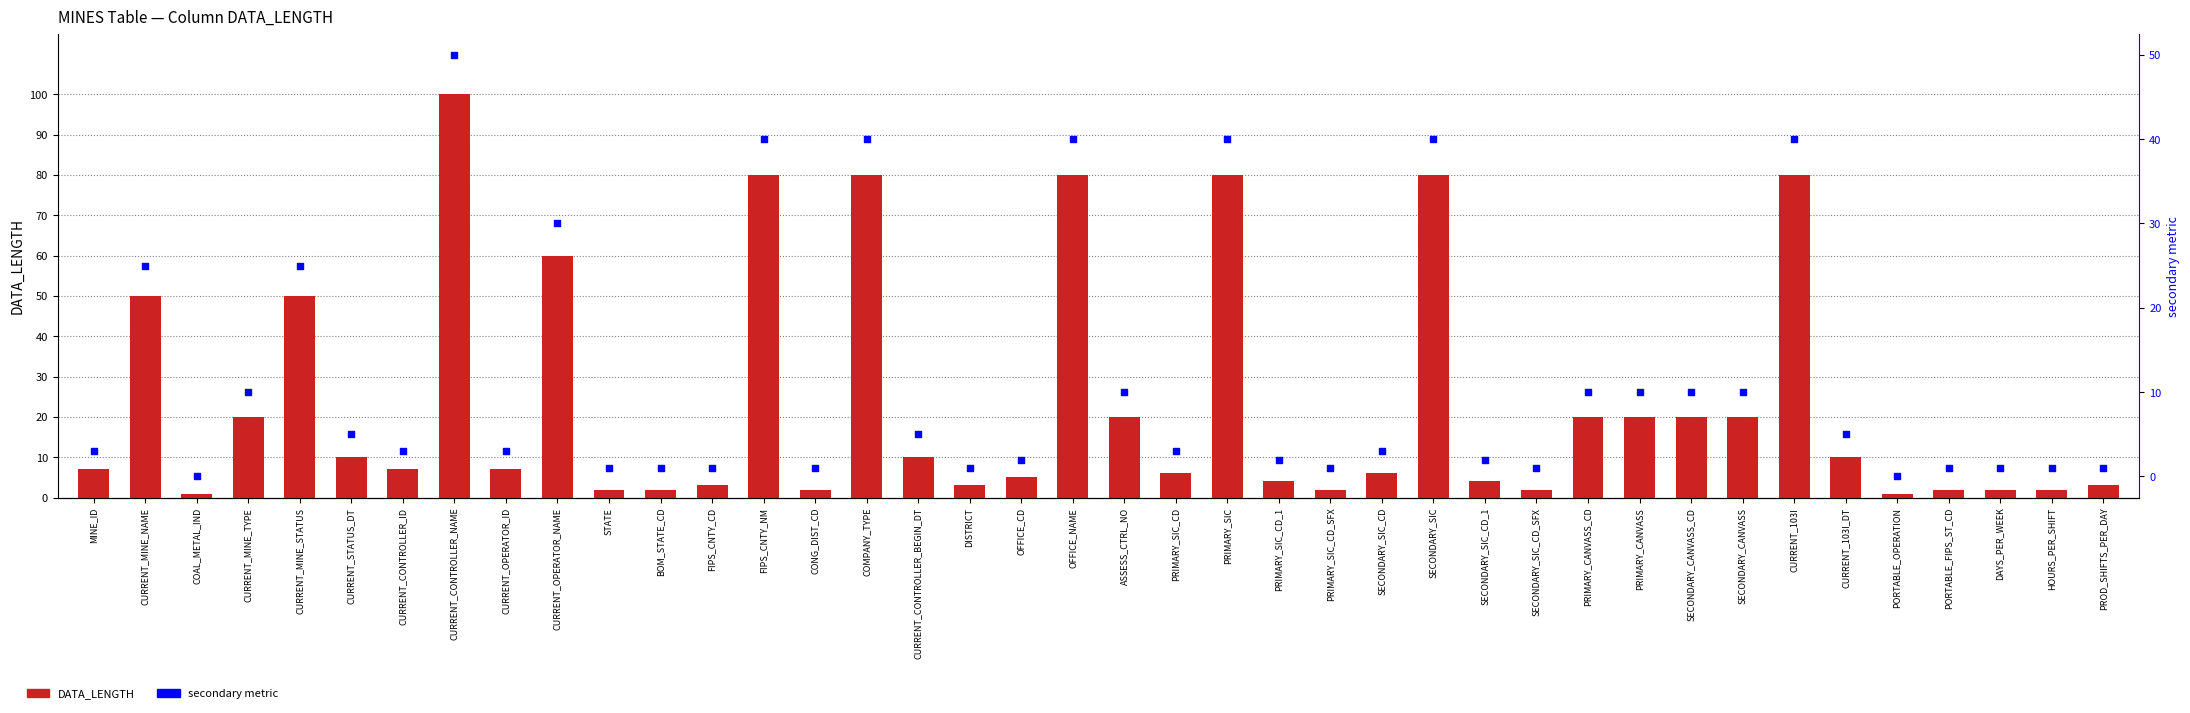

Which series contains the lowest Y value?

secondary metric